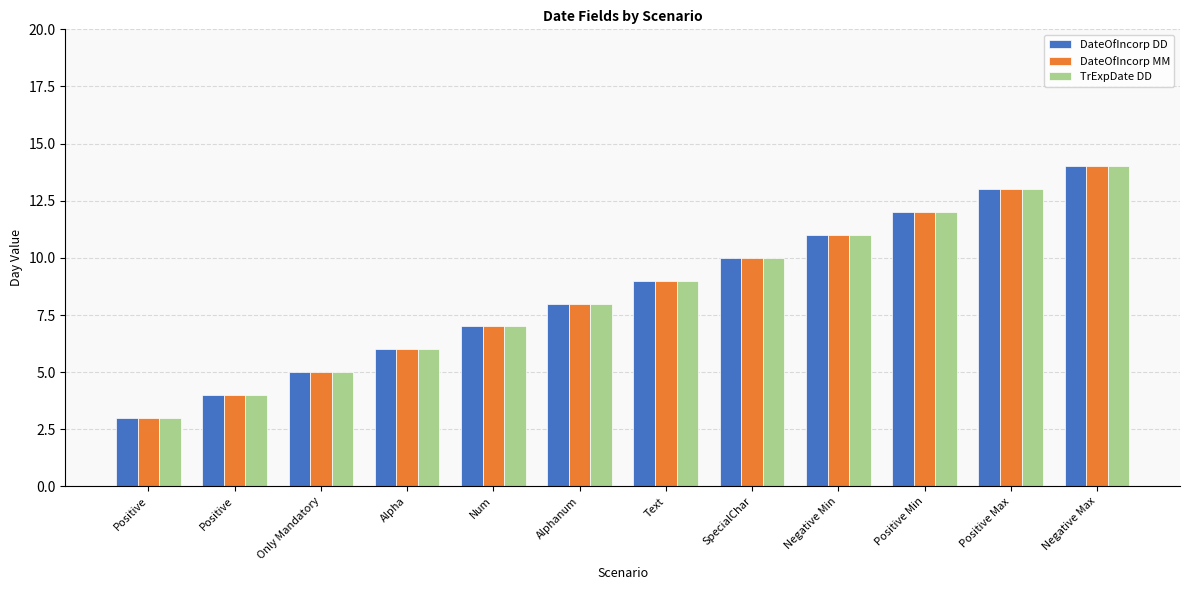

What is the label of the 2nd bar from the left?

Positive